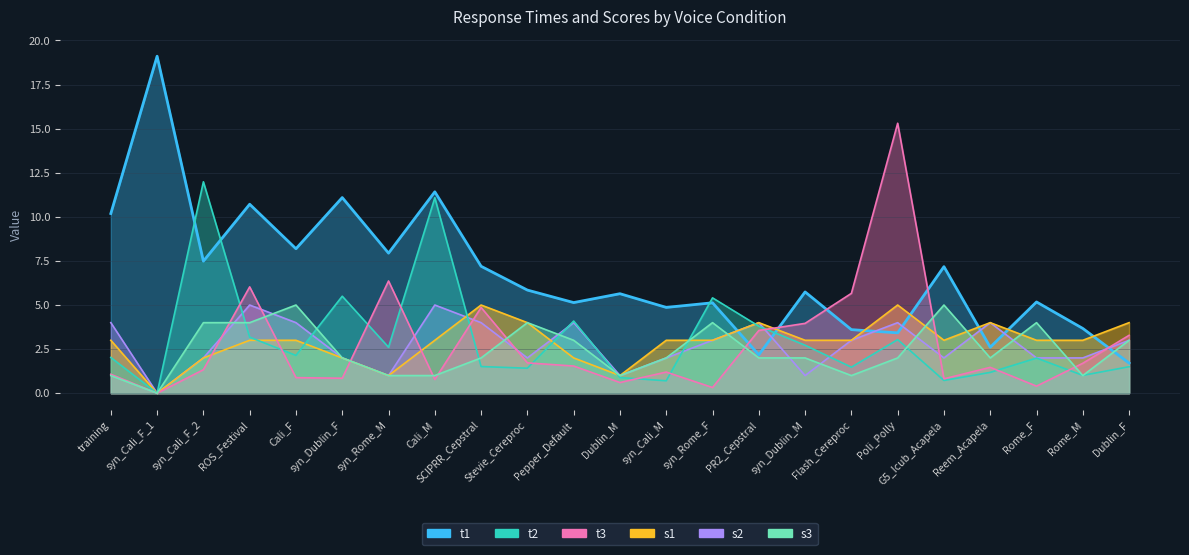

Where does the s3 series first go above 2?

syn_Cali_F_2